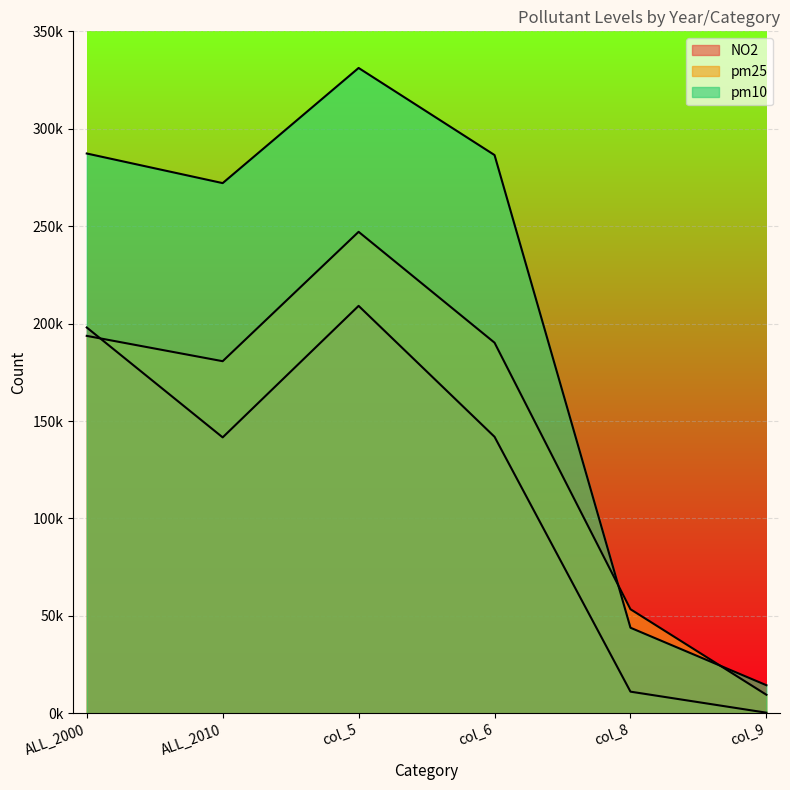

Where does the pm10 series first go above 286500?

ALL_2000